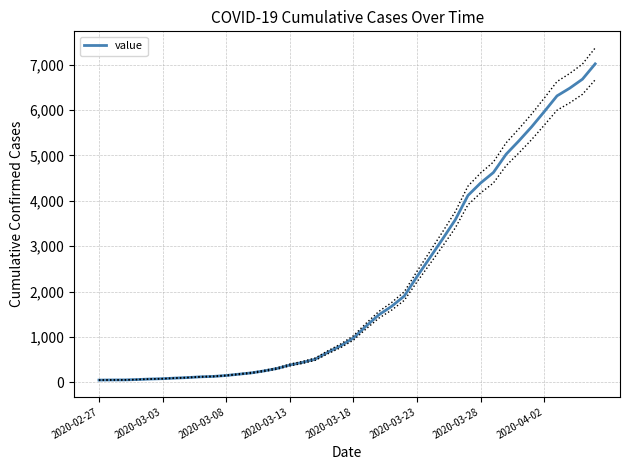

What is the highest value of the value series?

7014